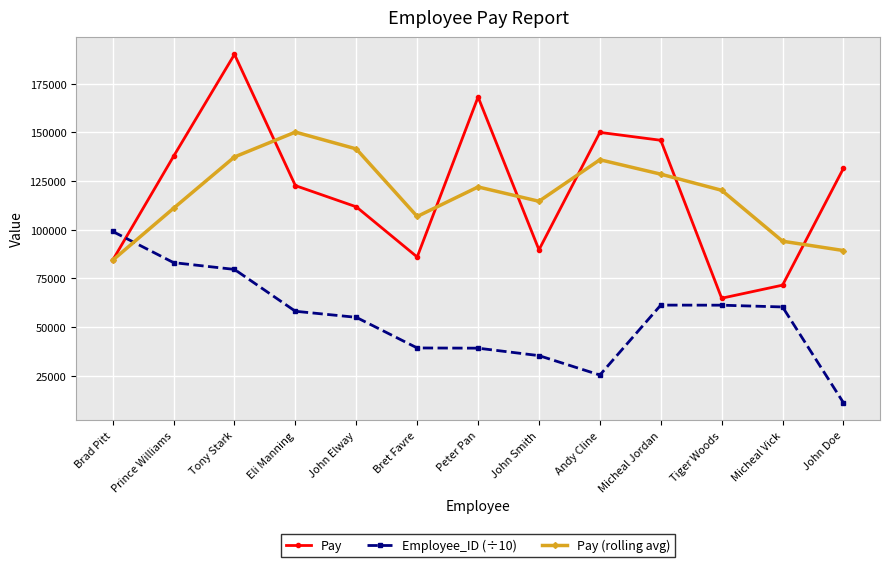

True or false: Pay has a value of 271231.5 at Peter Pan.

False